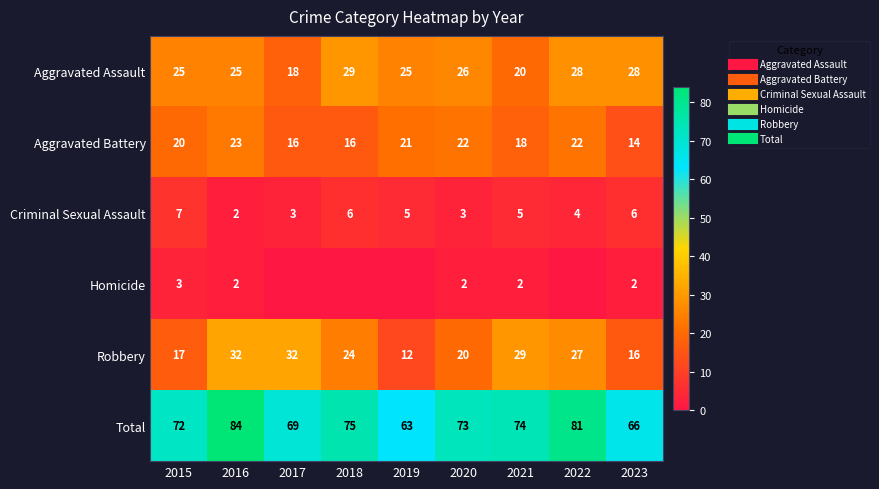

What is the sum of all Robbery values?

209